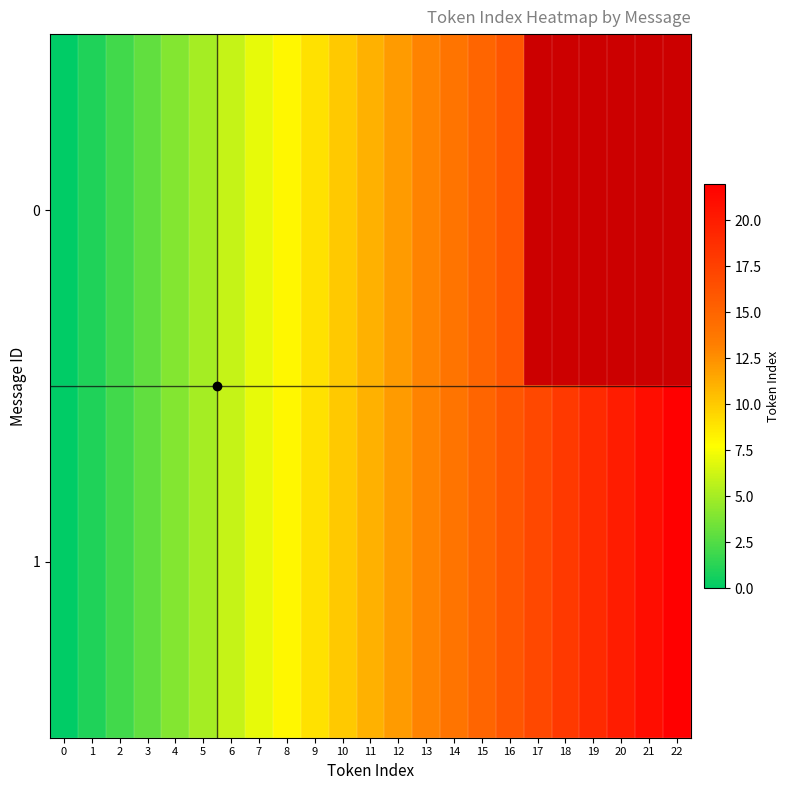

Where does the 0 series first go above 11?

12